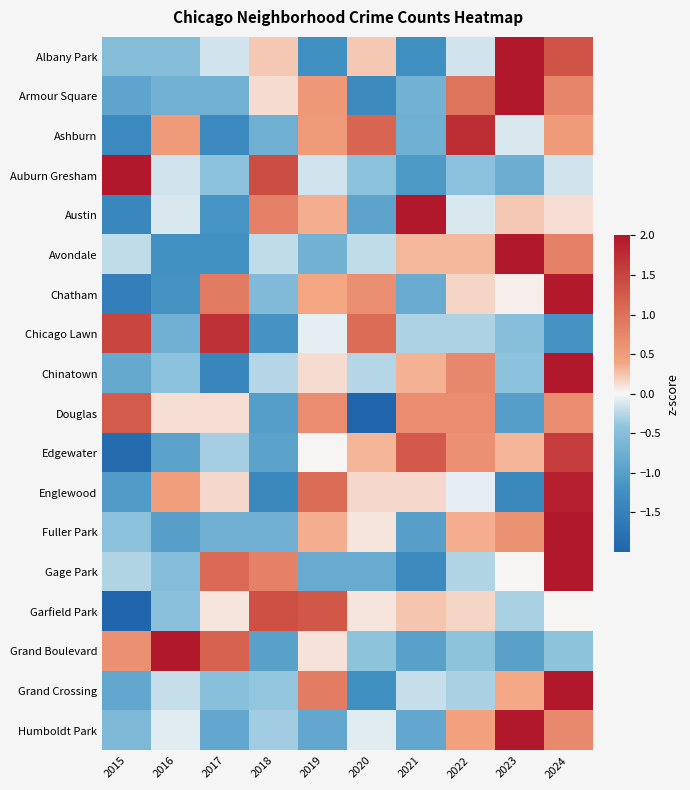

At which category is the sum across all series the highest?

2024